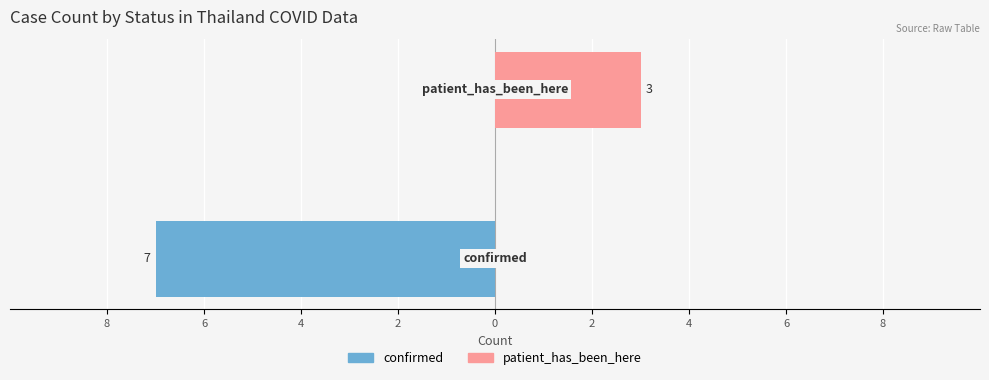

Which series changed the most between 8 and 6?

confirmed